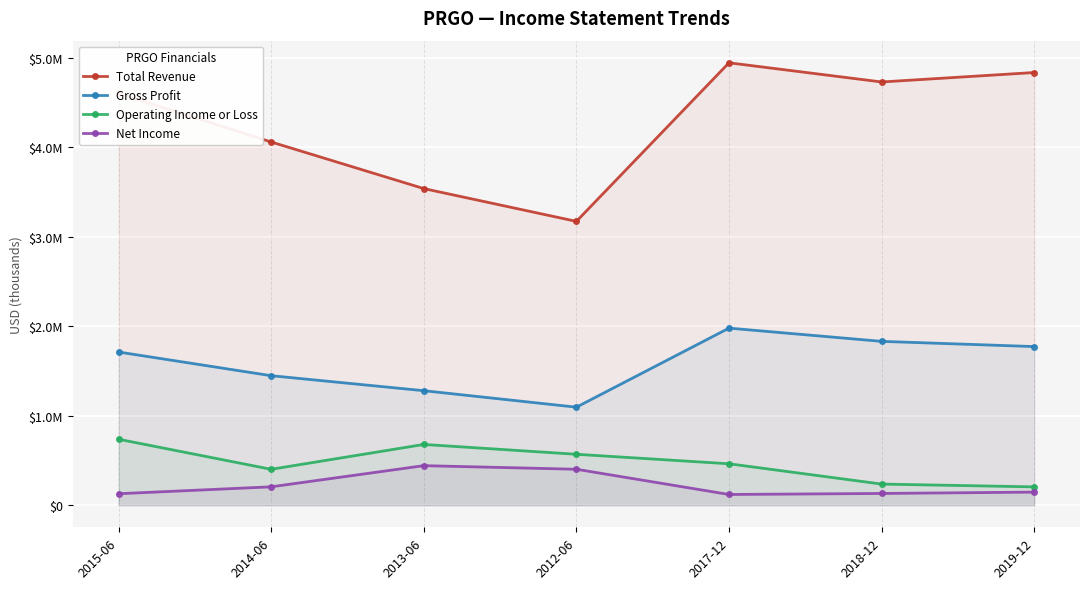

Which series has the largest total across all categories?

Total Revenue